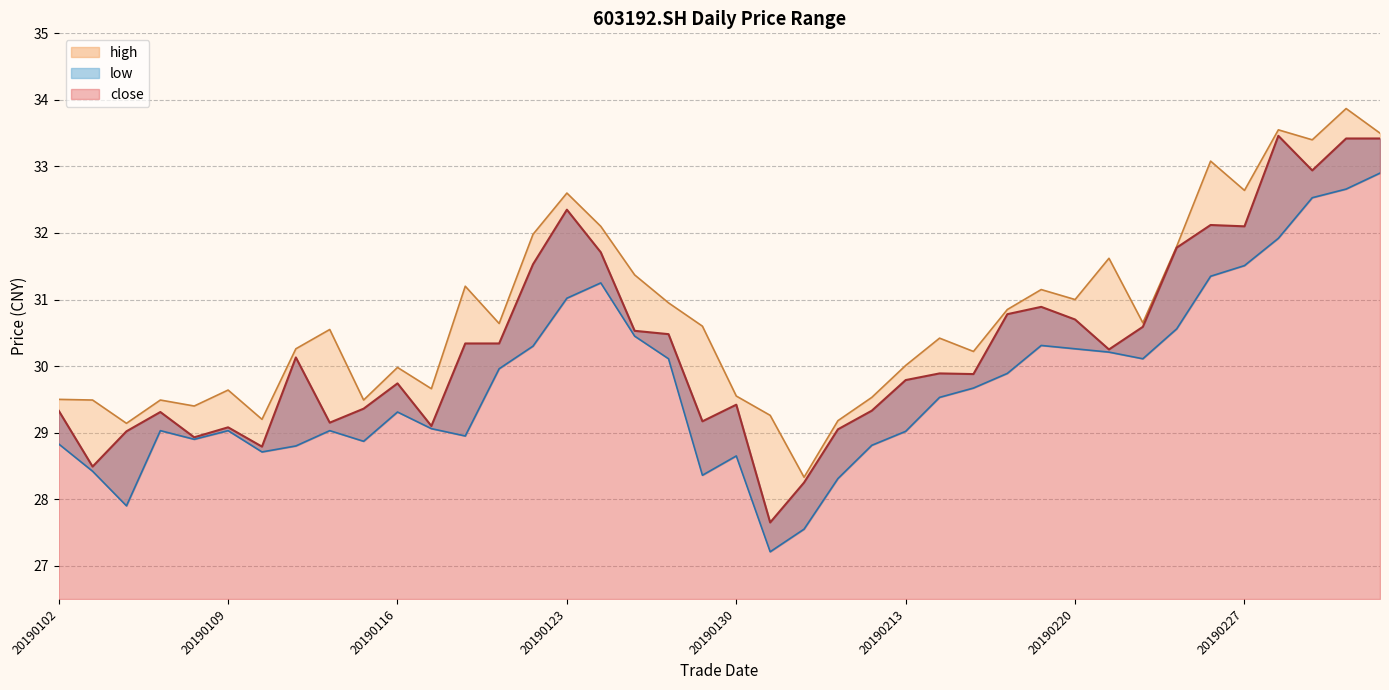

How many values in the close series are below 30?

20